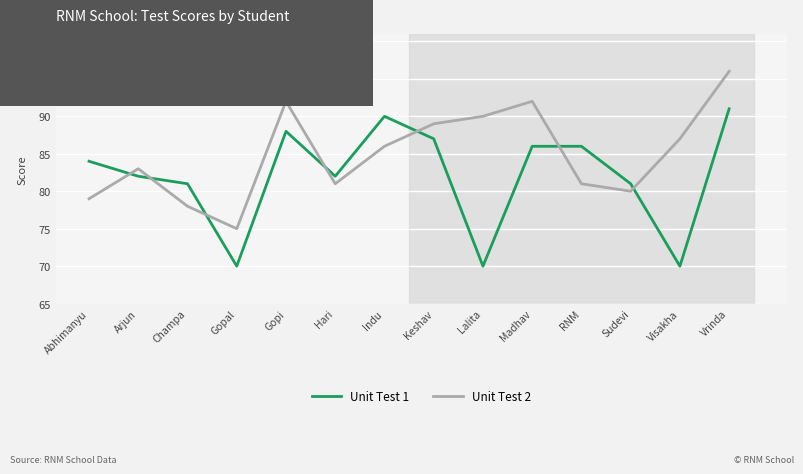

At Hari, list the series in order from smallest to largest.

Unit Test 2, Unit Test 1